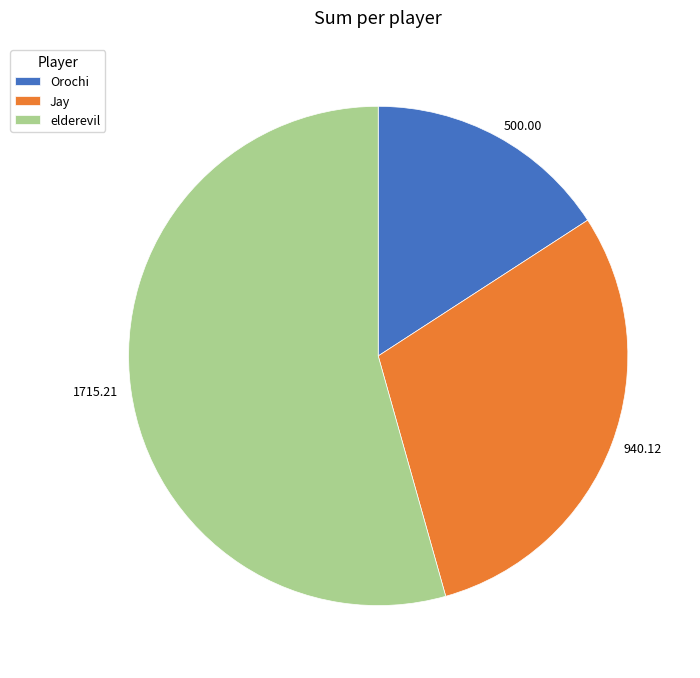

Count the number of slices in the pie.

3